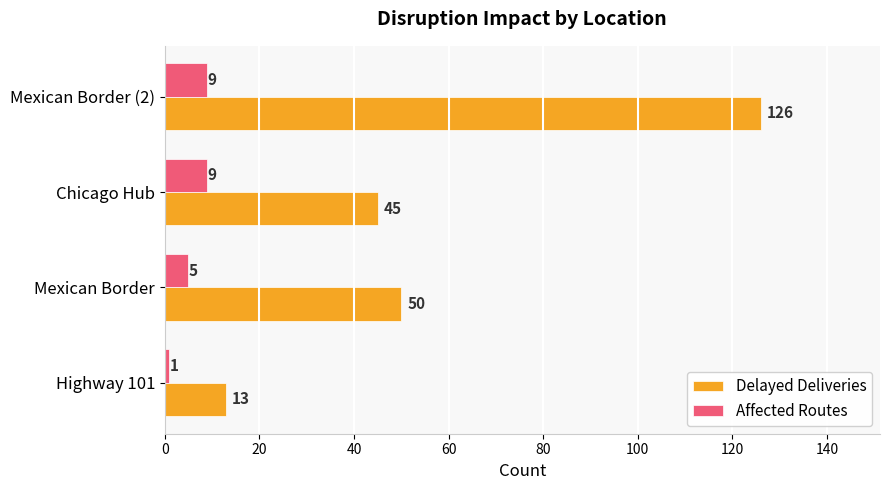

Which series has the largest total across all categories?

Delayed Deliveries